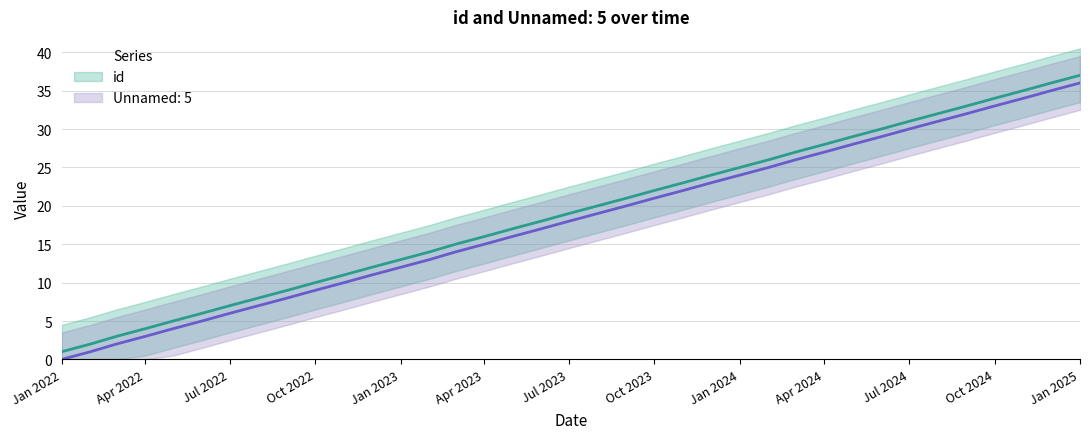

What is the value of the Unnamed: 5 point at the 34th from the left?

33